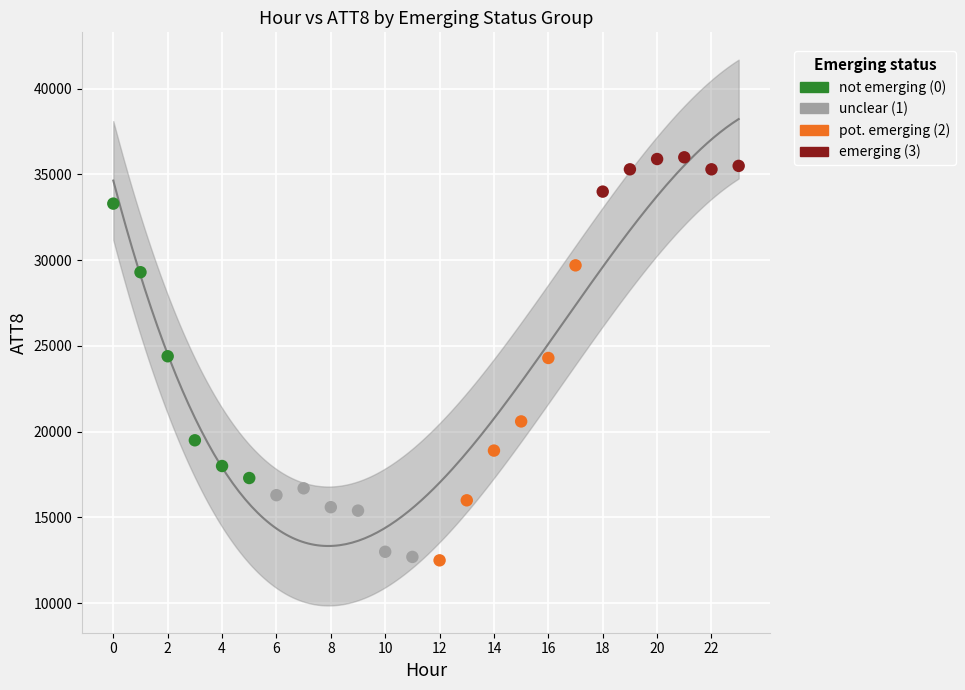

Which series reaches the maximum Y coordinate?

emerging (3)